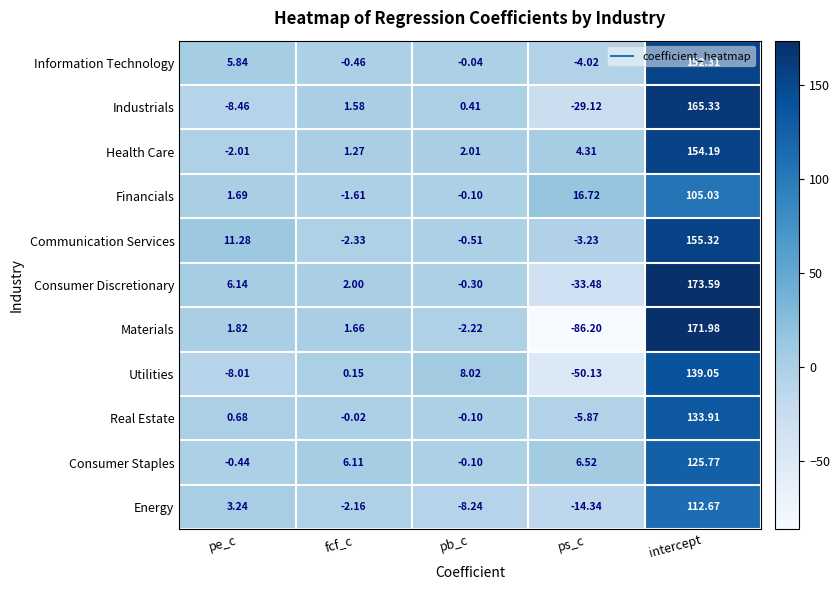

Where does the Communication Services series first go above 0?

pe_c